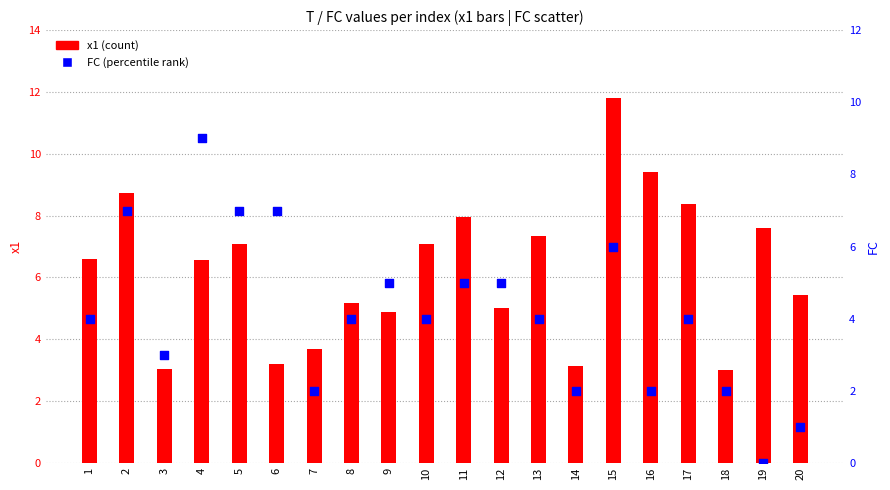

Which series has the widest spread of Y values?

FC (percentile rank)